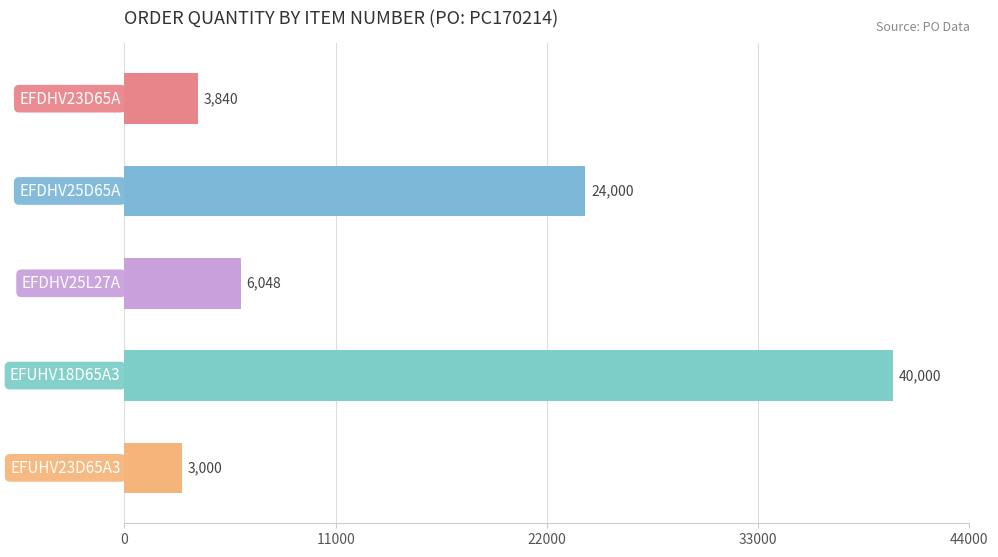

What is the difference between the maximum and minimum values?

37000